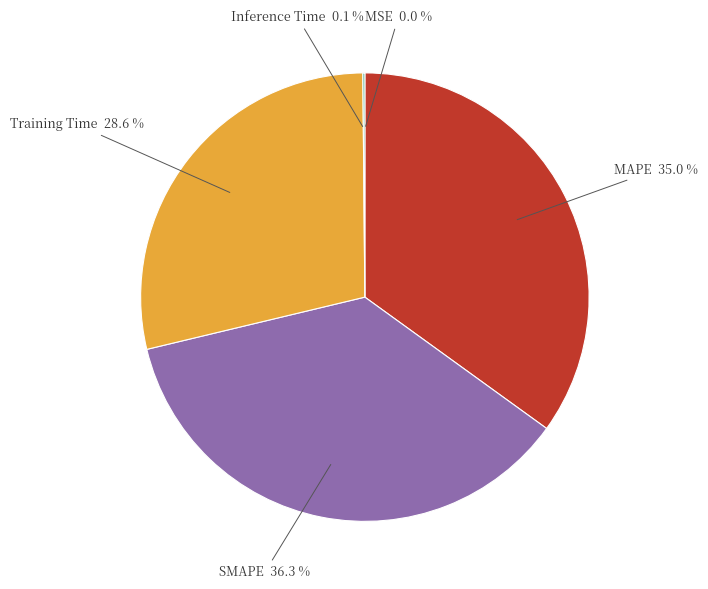

Is there a majority slice in this chart?

No